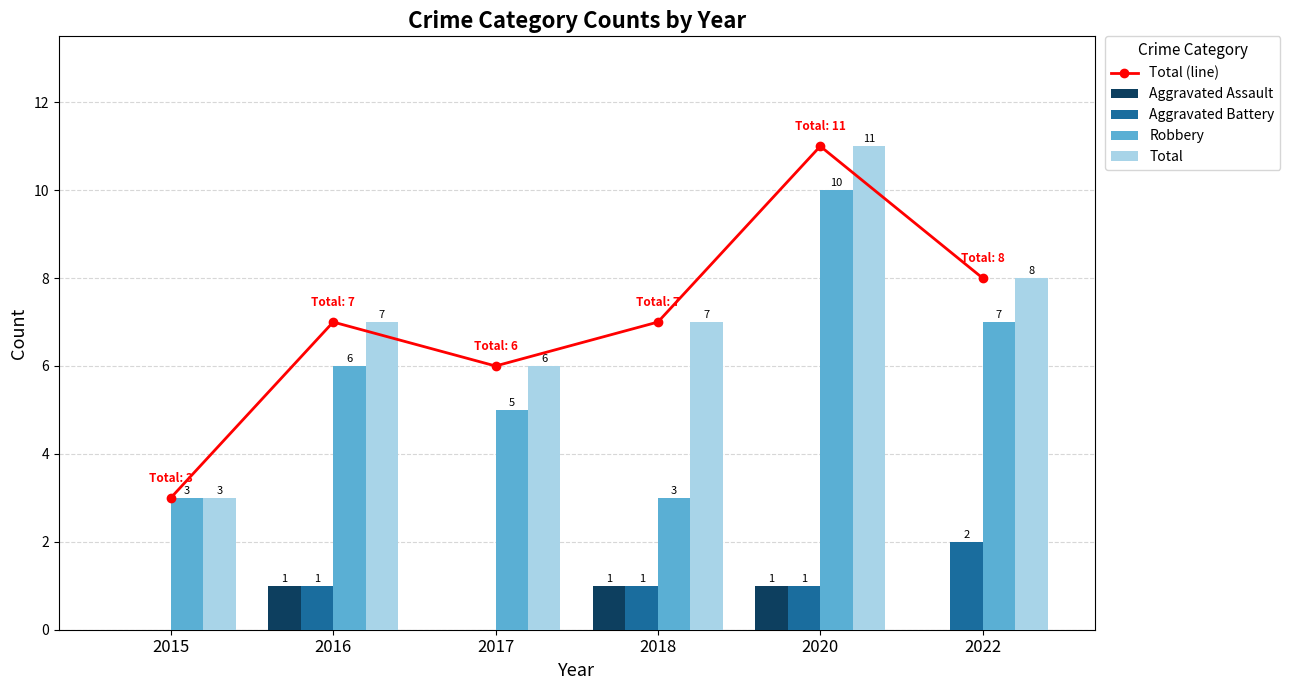

Count the number of categories in the chart.

6